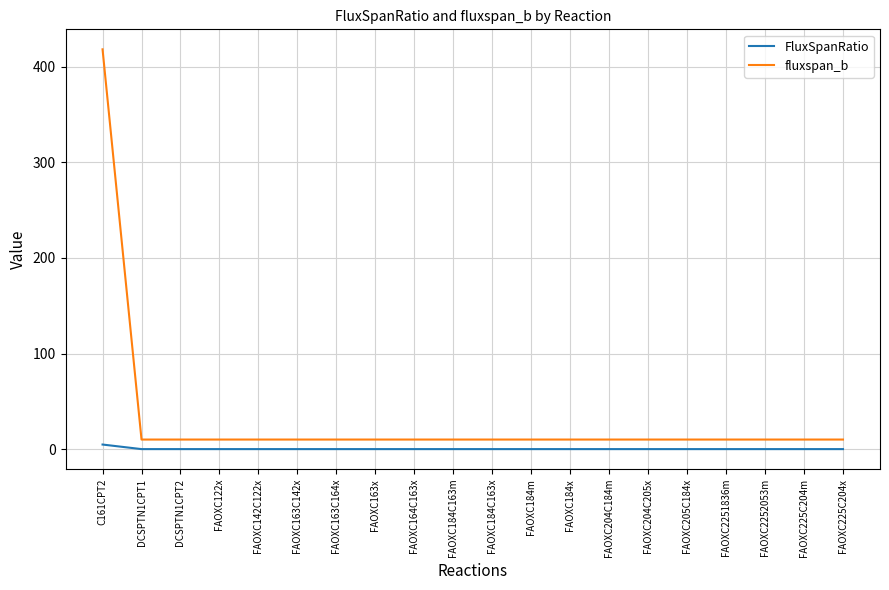

Which series has the largest range (max minus min)?

fluxspan_b